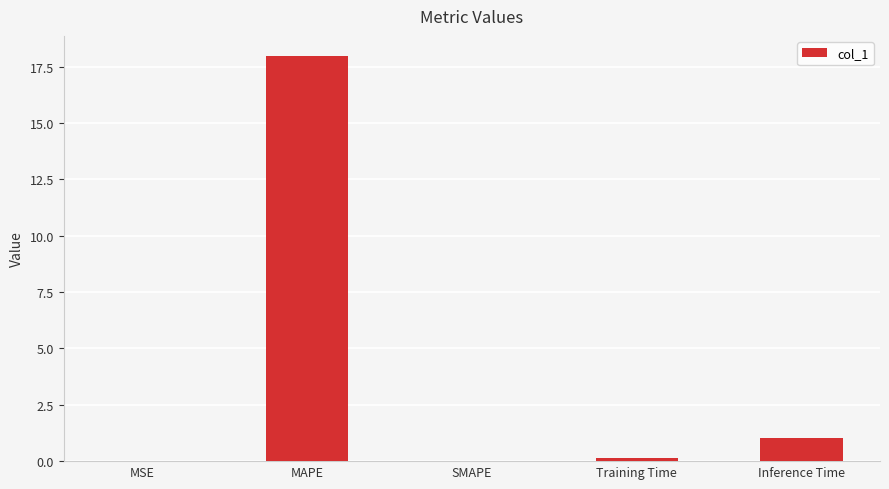

Is it true that the value at MAPE is 18.0?

True